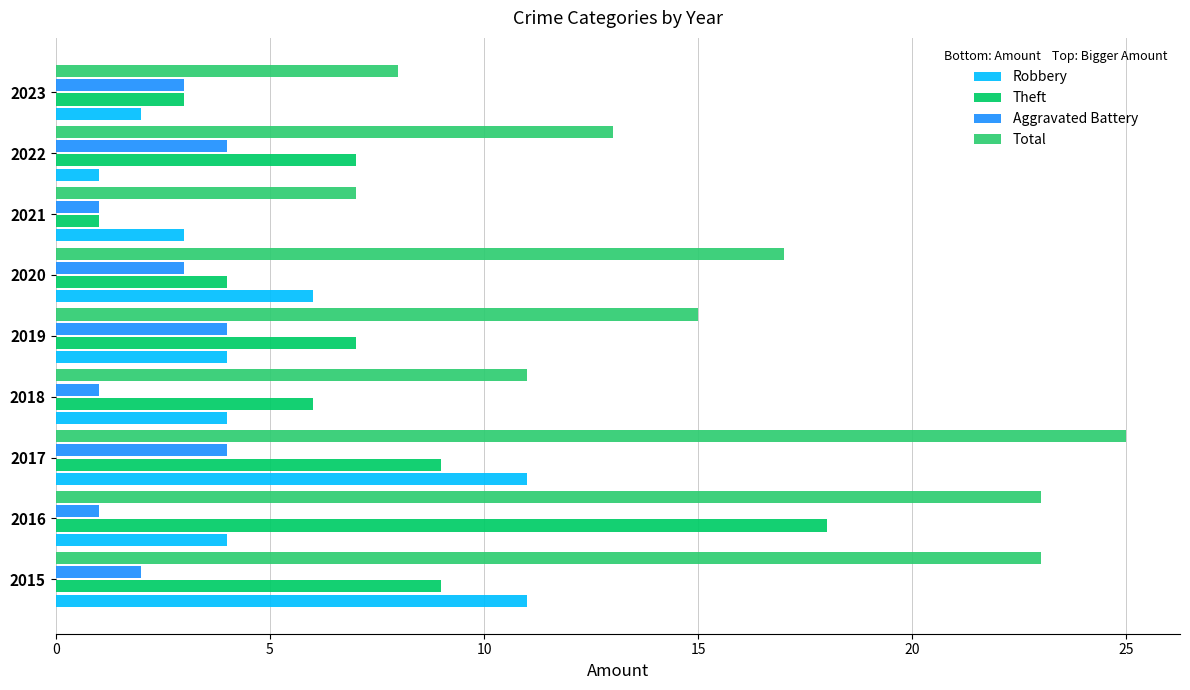

How many distinct data groups are displayed?

4